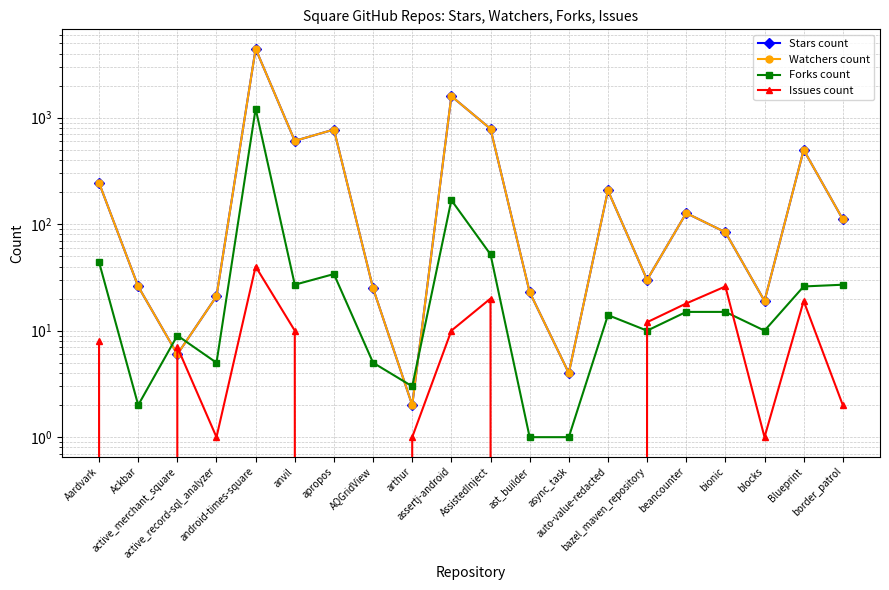

What is the label of the 15th point from the right?

anvil